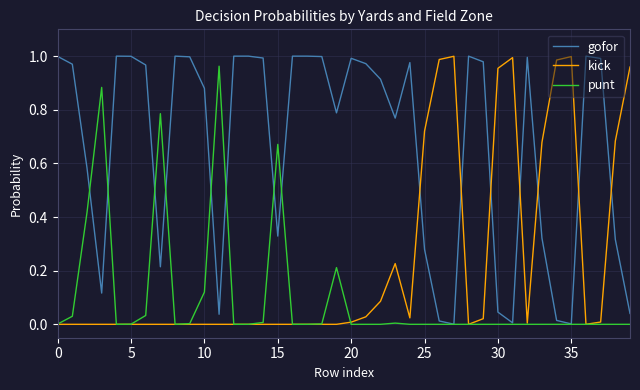

Count the number of data series in this chart.

3